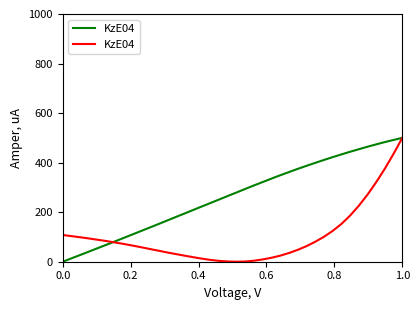

How many values exceed 65?

20